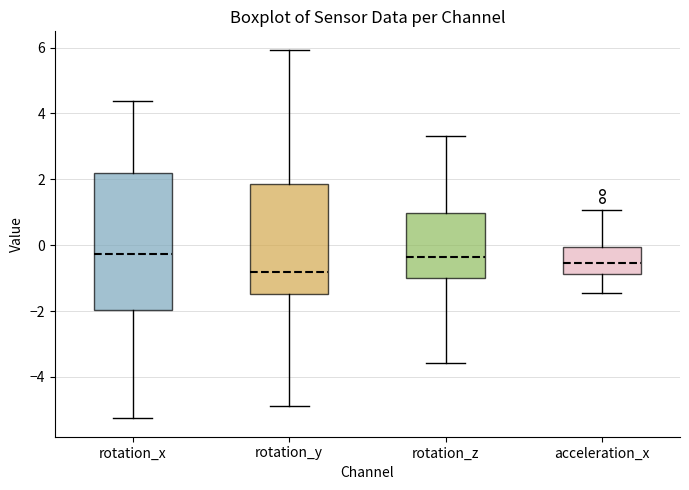

Where is the lower edge of the box for acceleration_x on the y-axis? The values are not printed on the chart, so give them approximately, as read against the axis.

-0.8